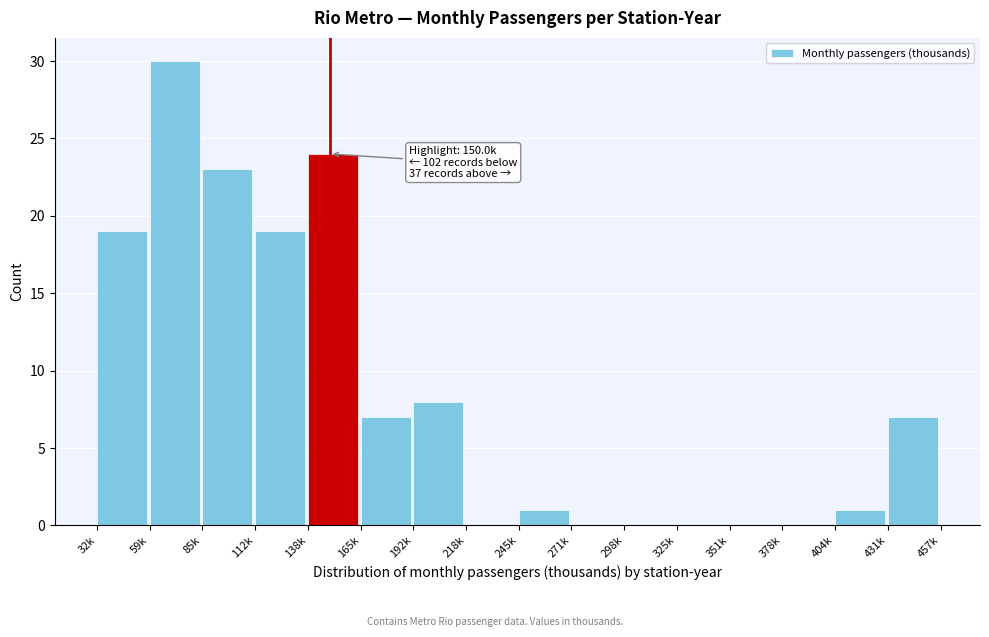

Reading left to right, what are all the values shown in this chart?

32k=19	59k=30	85k=23	112k=19	138k=24	165k=7	192k=8	218k=0	245k=1	271k=0	298k=0	325k=0	351k=0	378k=0	404k=1	431k=7